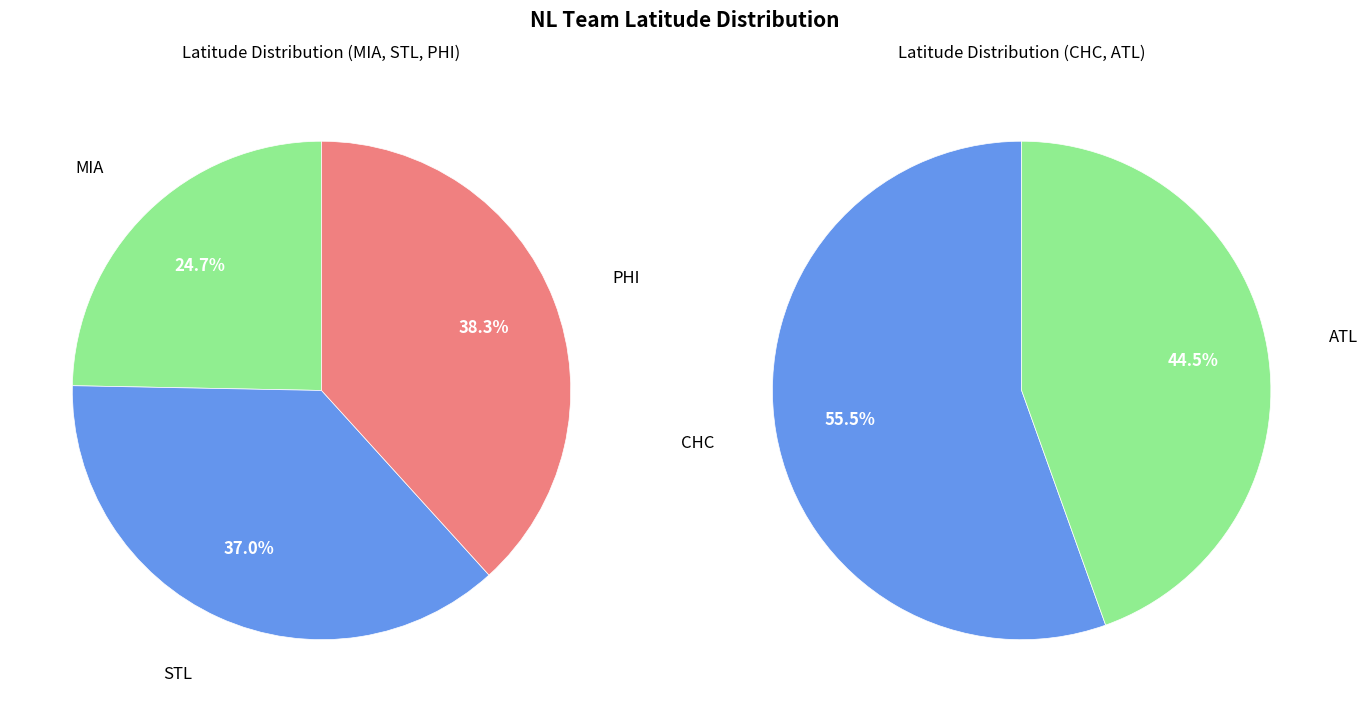

How many slices are in this pie chart?

5